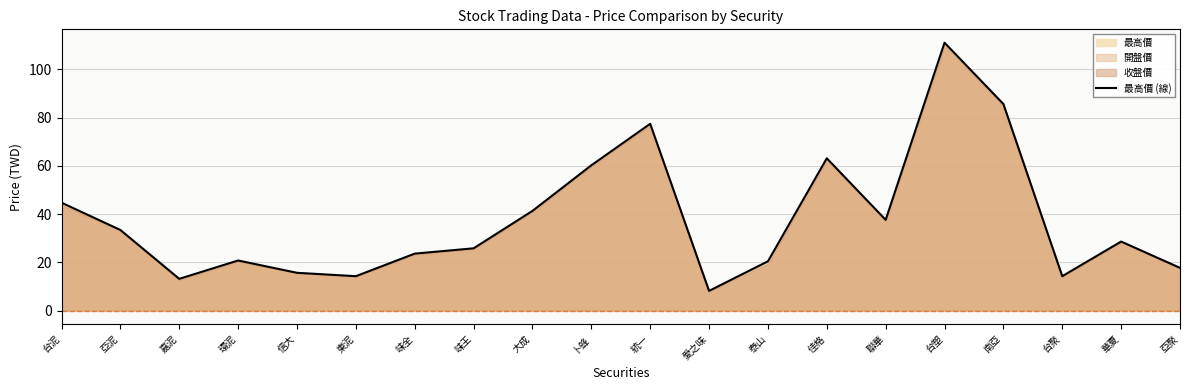

Which category has the highest value across all series?

台塑